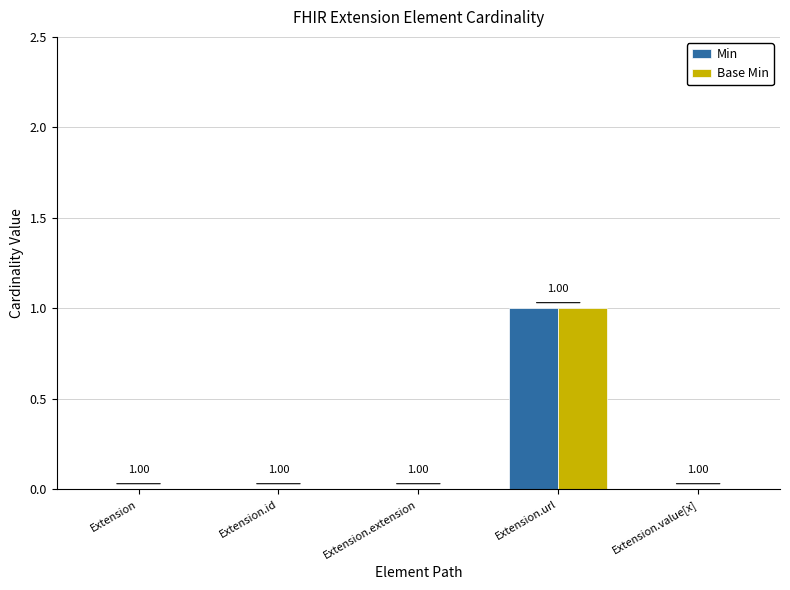

Is the value of Min at Extension.id greater than the value of Base Min at Extension.url?

No